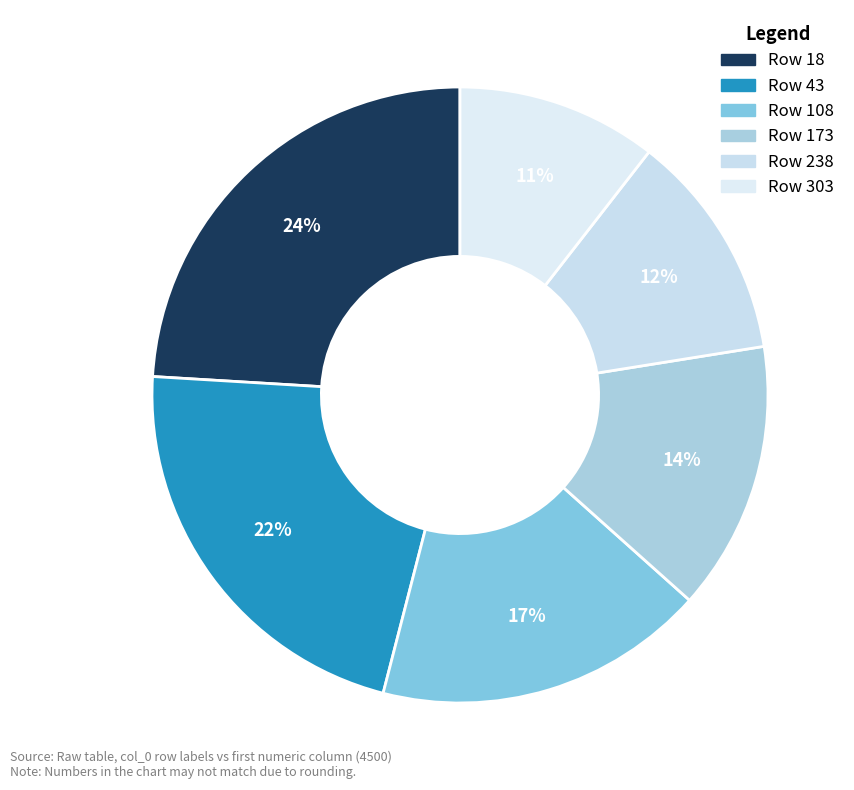

How many segments does this pie chart have?

6